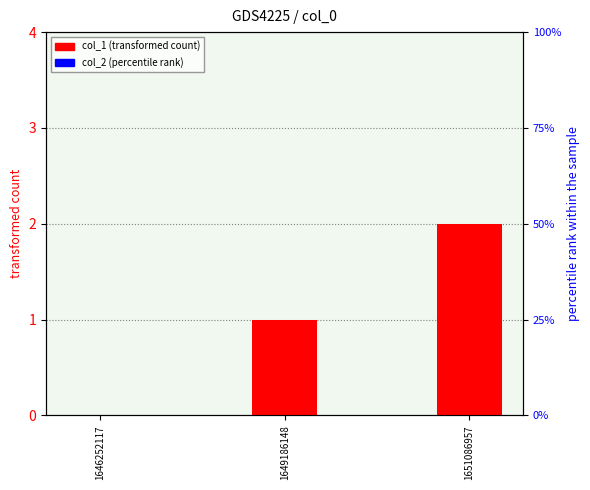

What is the value of the col_1 (transformed count) bar at the 3rd from the left?

2